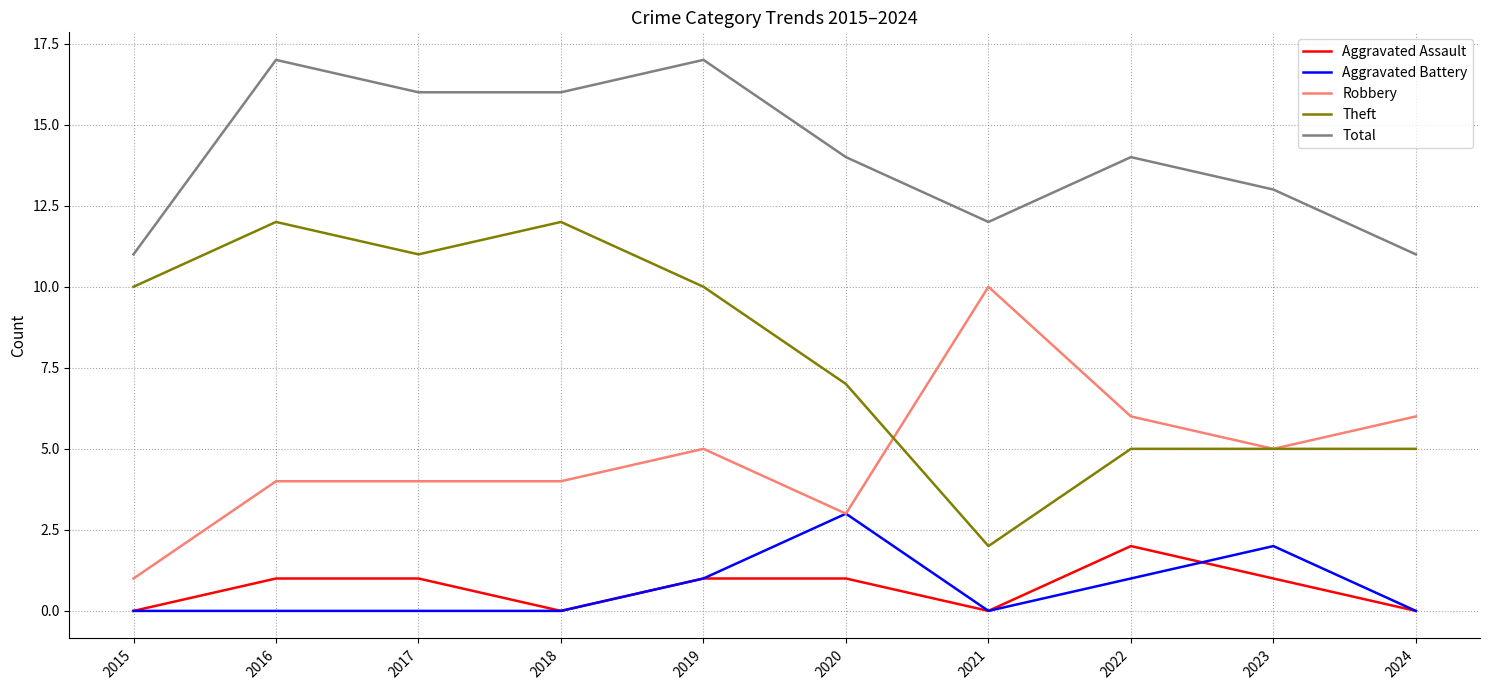

What is the difference between the second highest and second lowest values in the Theft series?

7